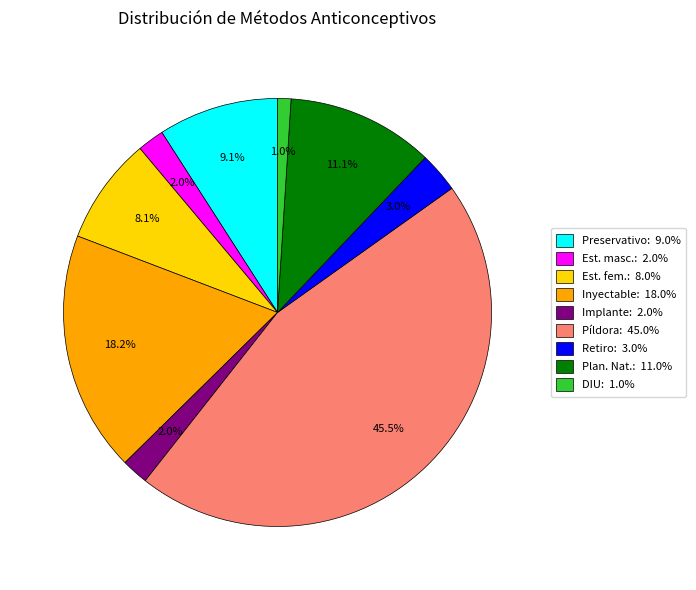

Is there a majority slice in this chart?

No